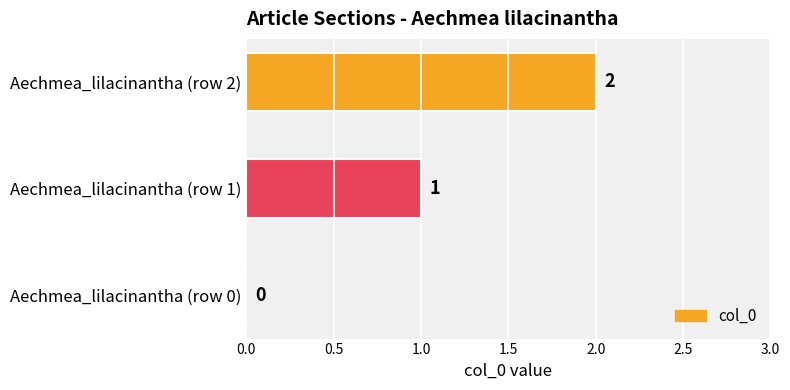

How many data points does each series have?

3